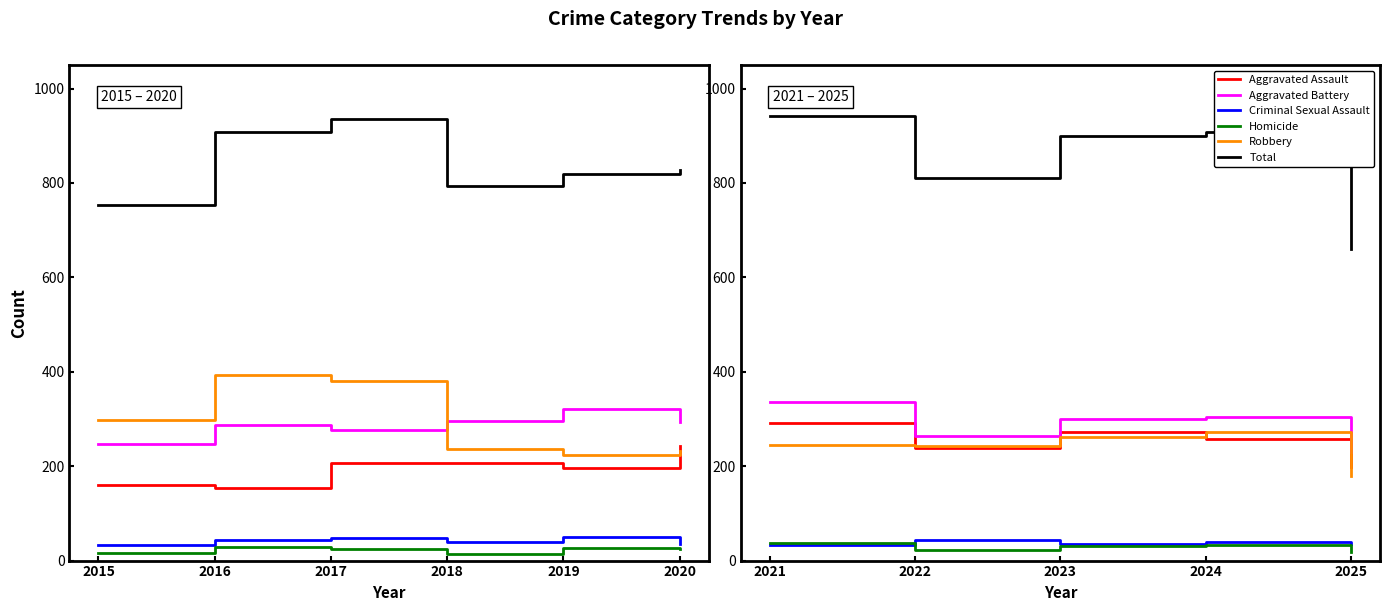

What is the difference between the second highest and minimum values in the Total series?

247